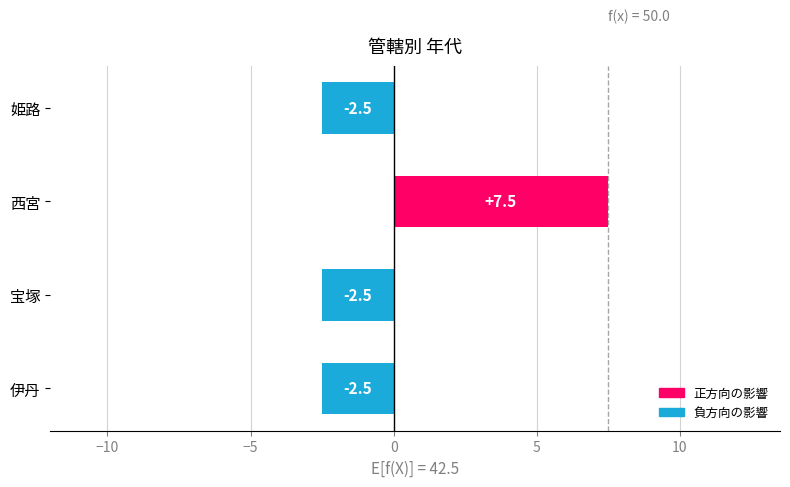

True or false: the data shows -1.7 at 宝塚.

False